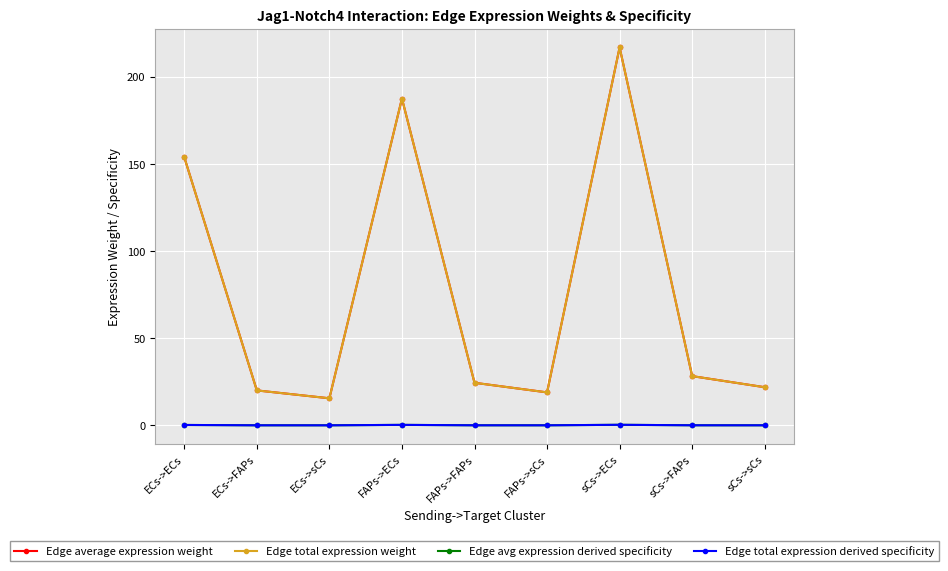

What is the total value across all series at sCs->sCs?

43.8